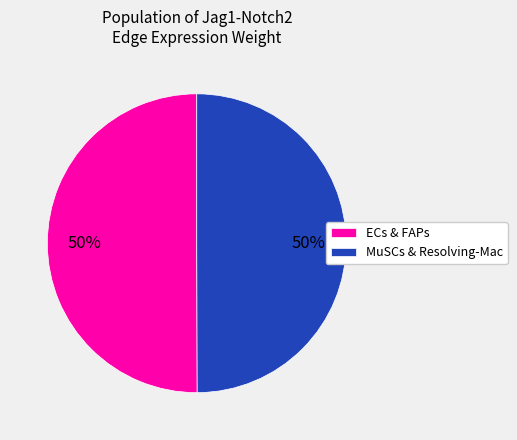

Count the number of slices in the pie.

2